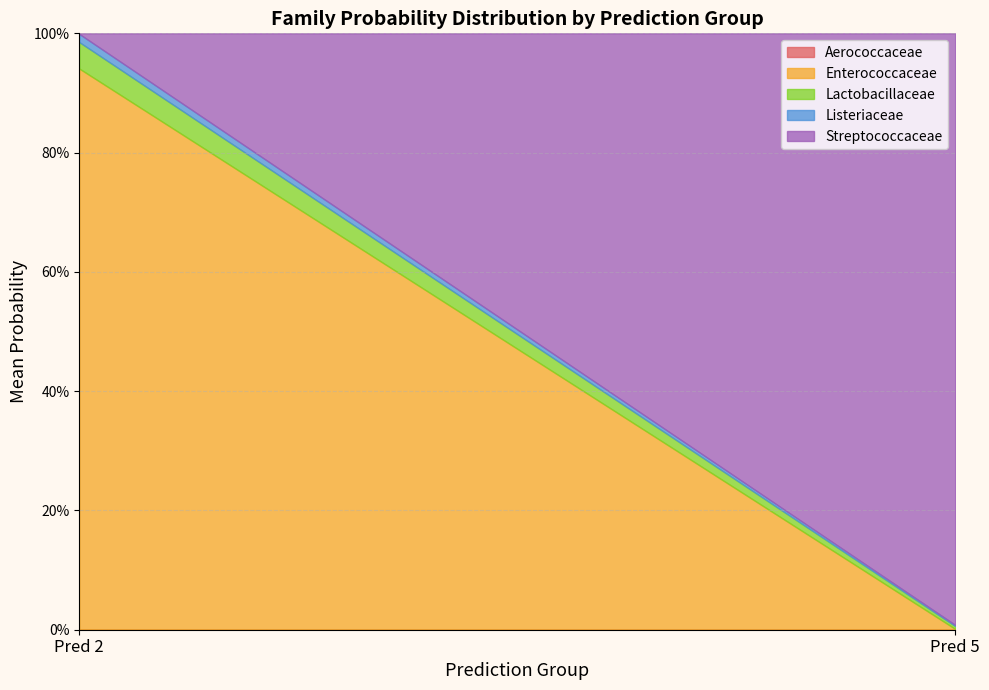

Does the chart display data point markers on the line(s)?

No